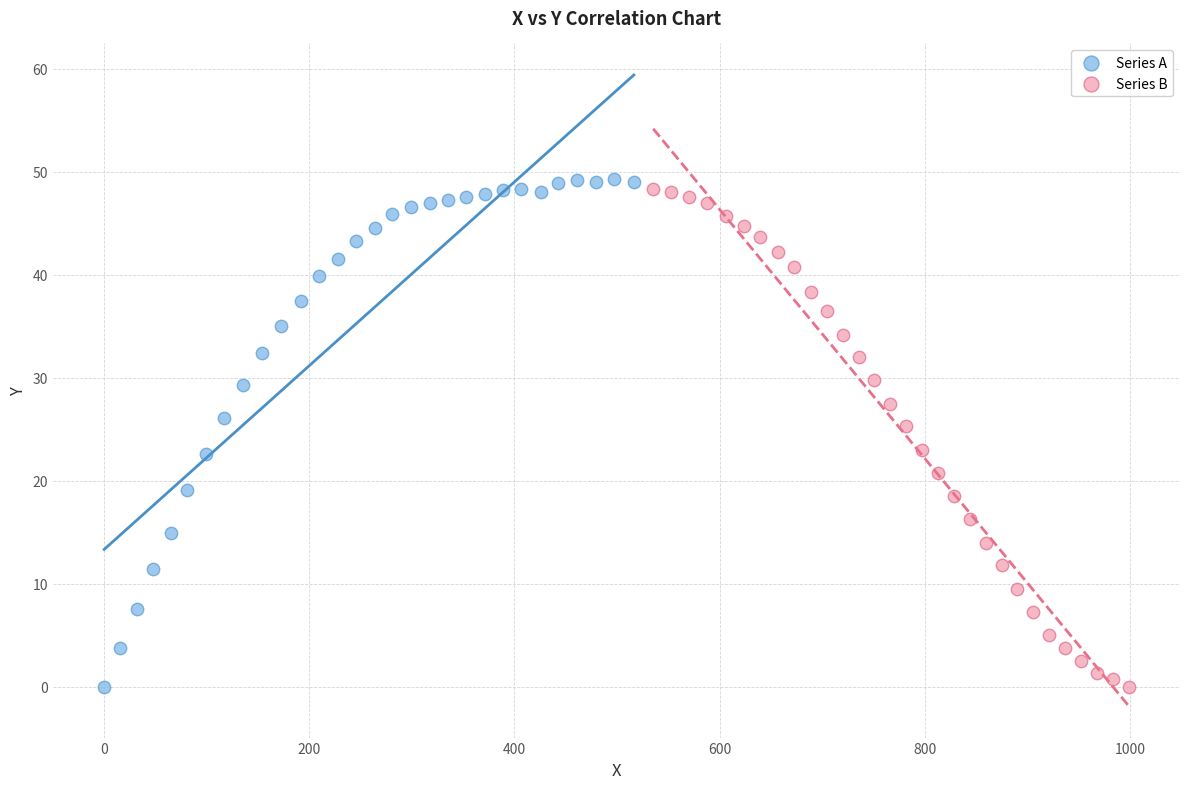

What are all the series names shown in the legend?

Series A, Series B